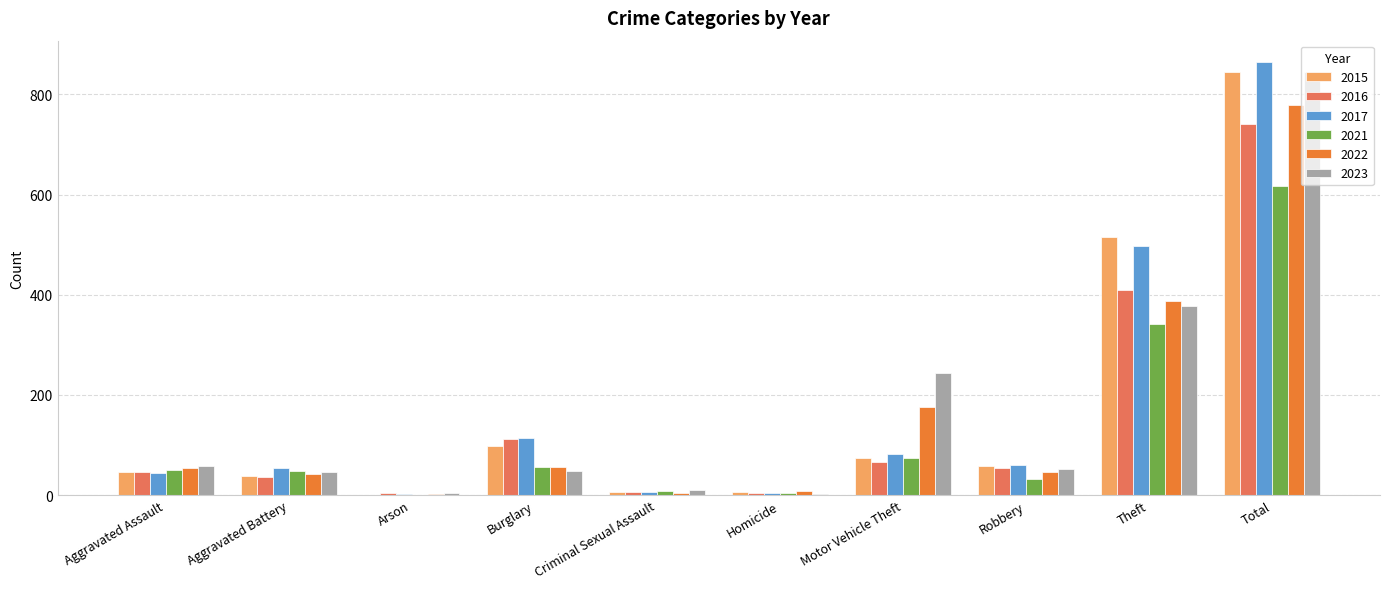

What value does the 2023 series have at Aggravated Assault?

59